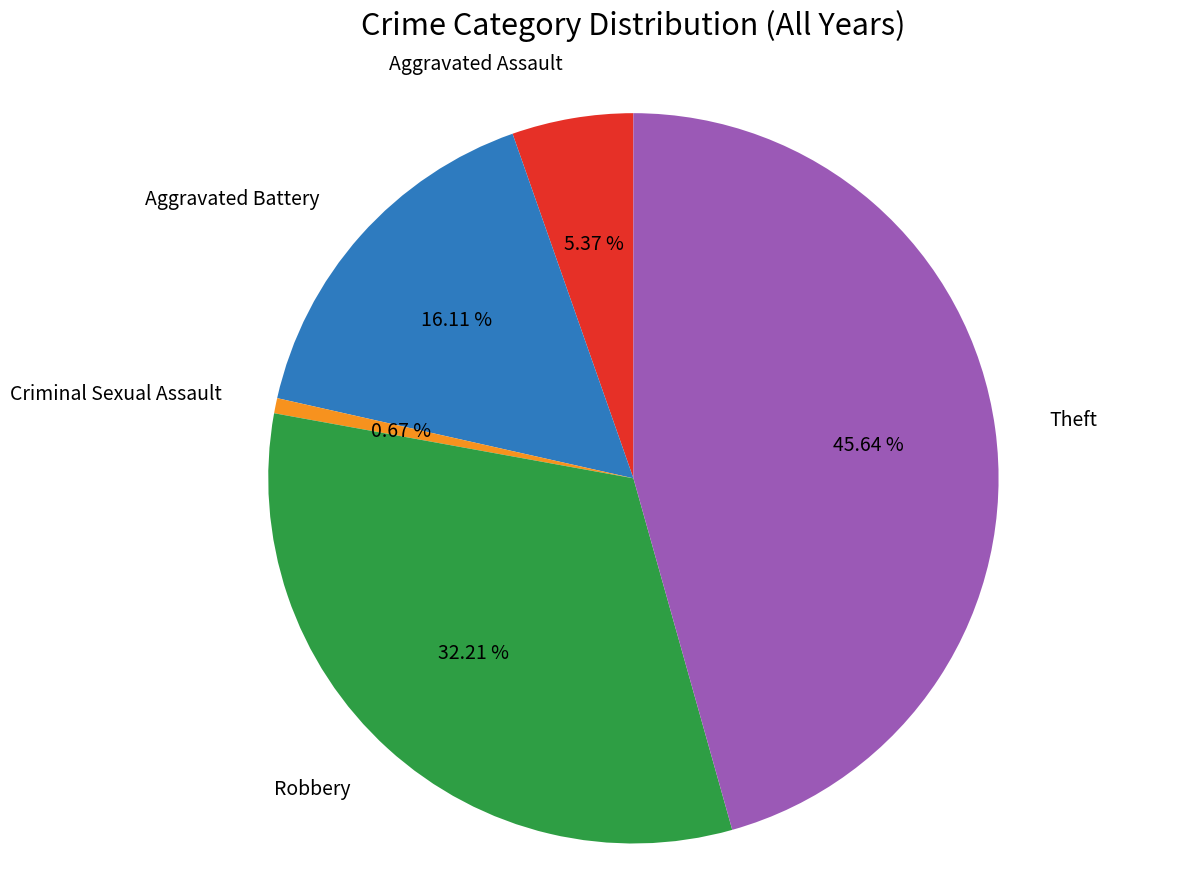

Does Robbery represent more than half of the total?

No